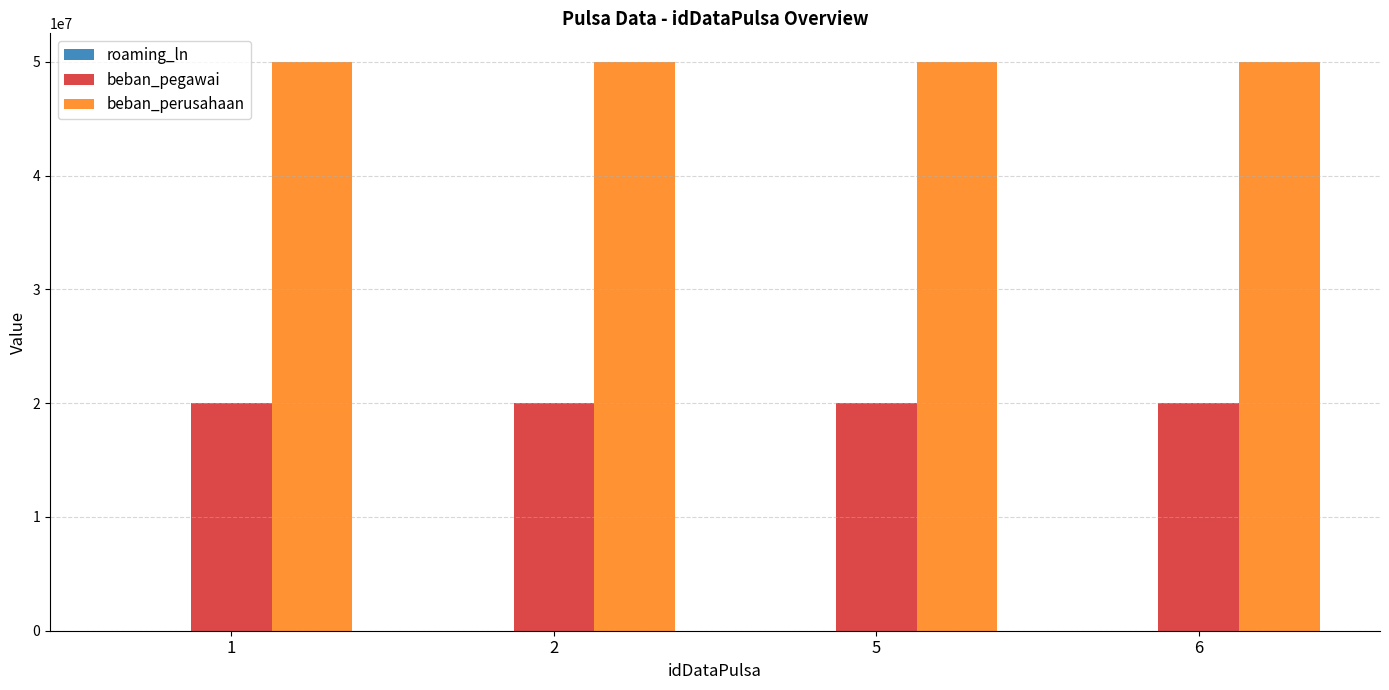

What is the approximate value of beban_perusahaan at 2?

50000000